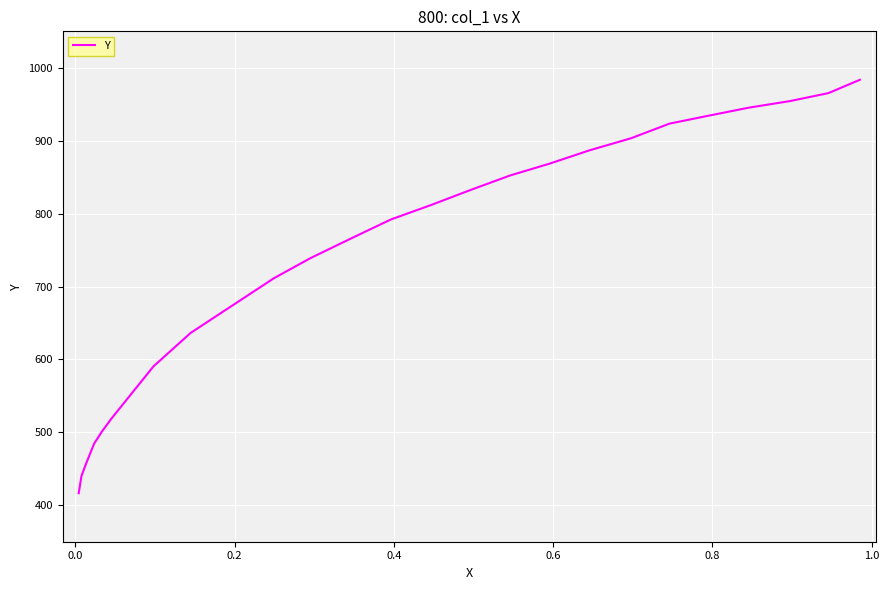

Count the number of categories in the chart.

24